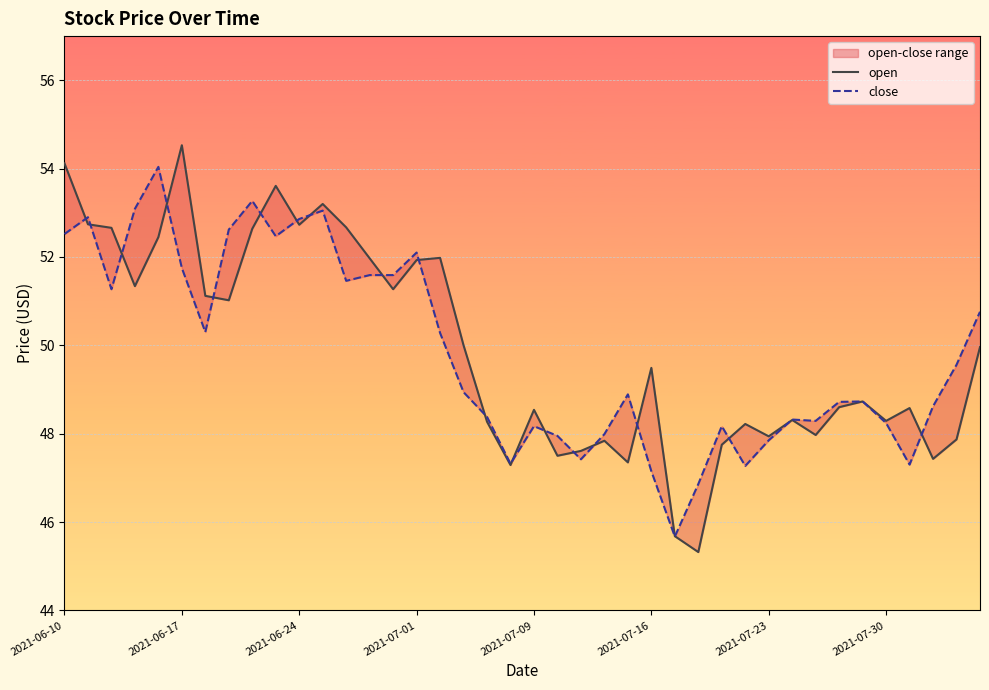

What is the sum of the close values at 29 and 11?

100.3